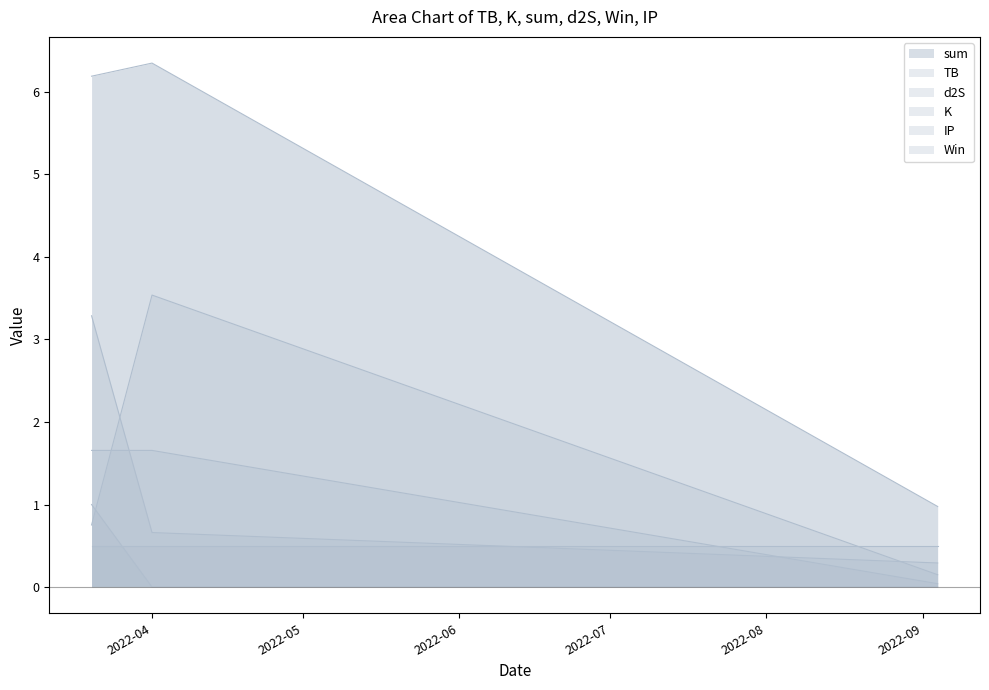

Which series has the largest total across all categories?

sum